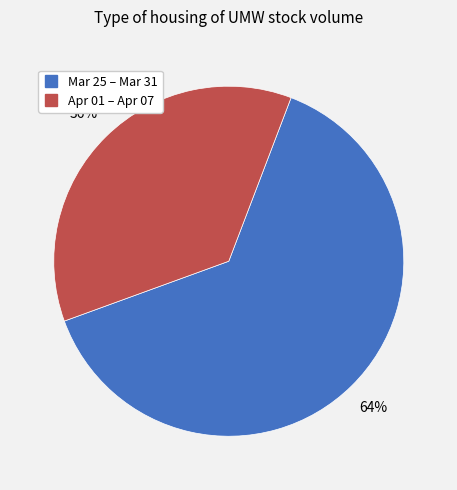

Does any single category account for the majority?

Yes